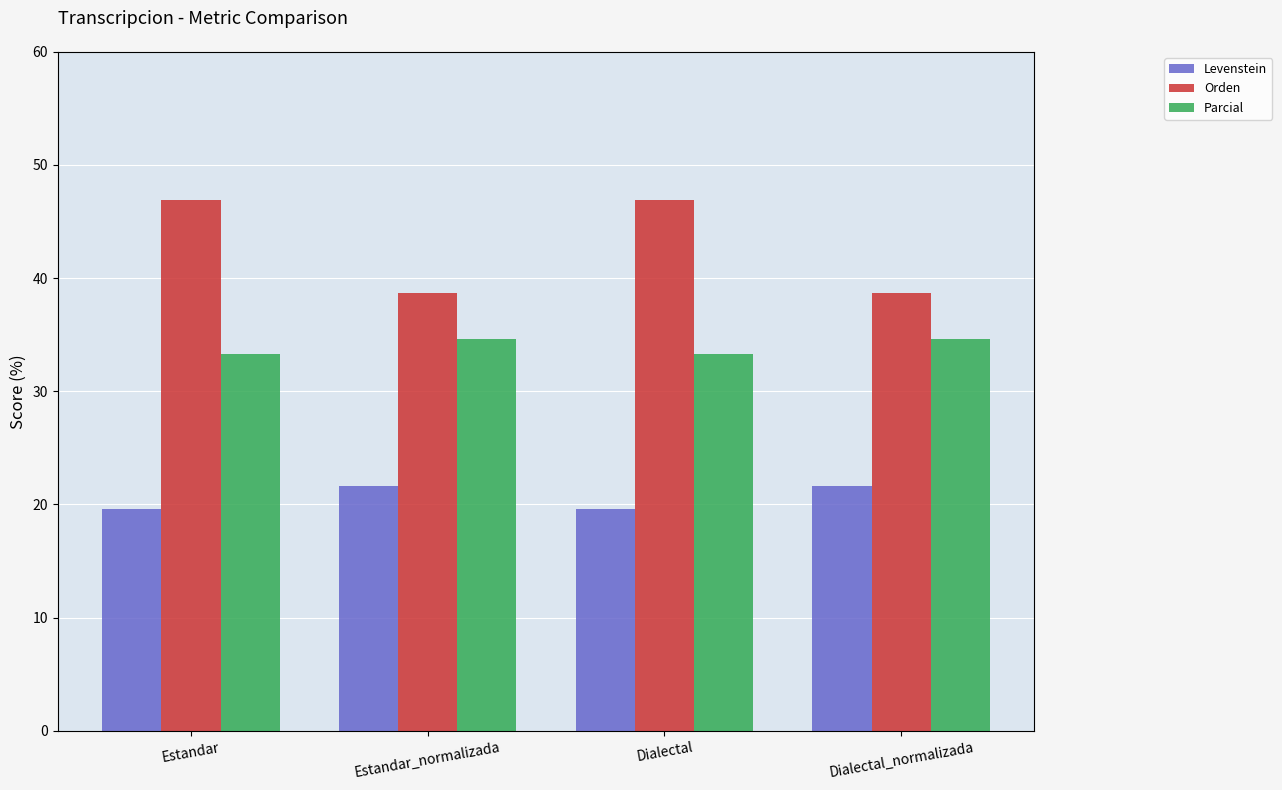

What is the smallest value displayed?

19.6